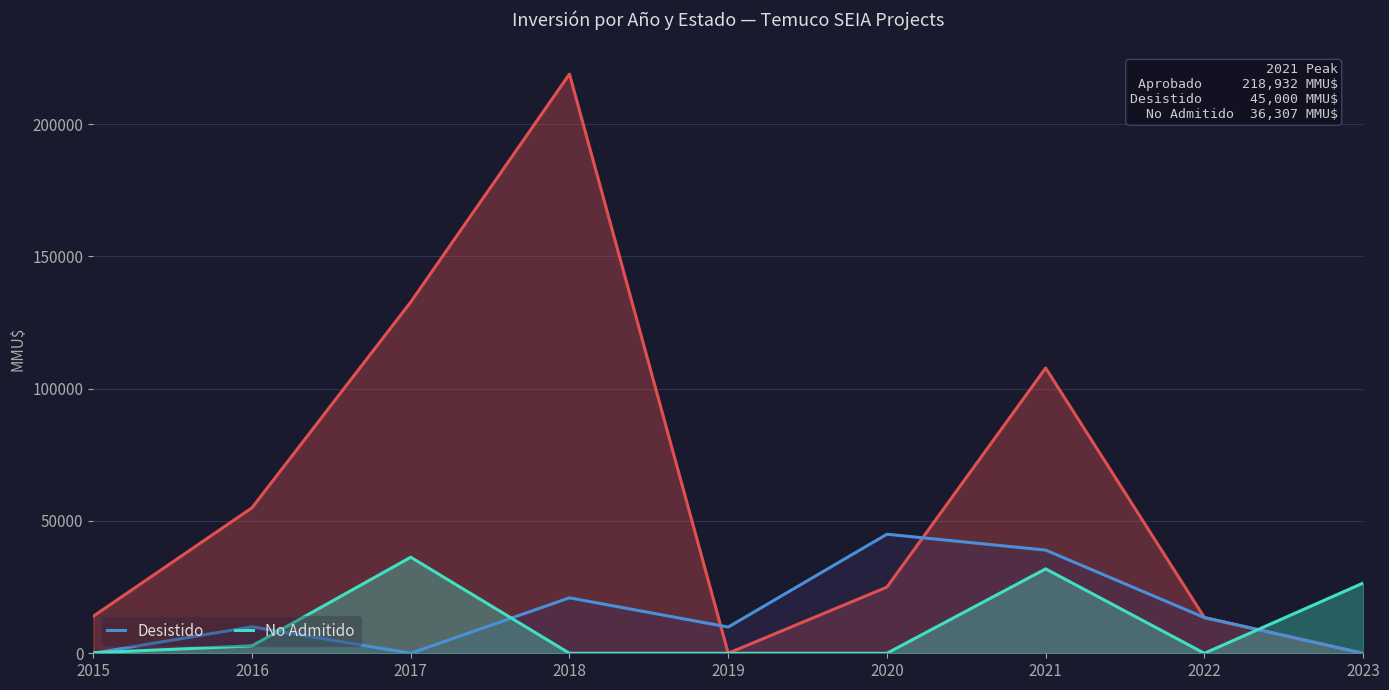

What is the total value across all series at 2022?

27000